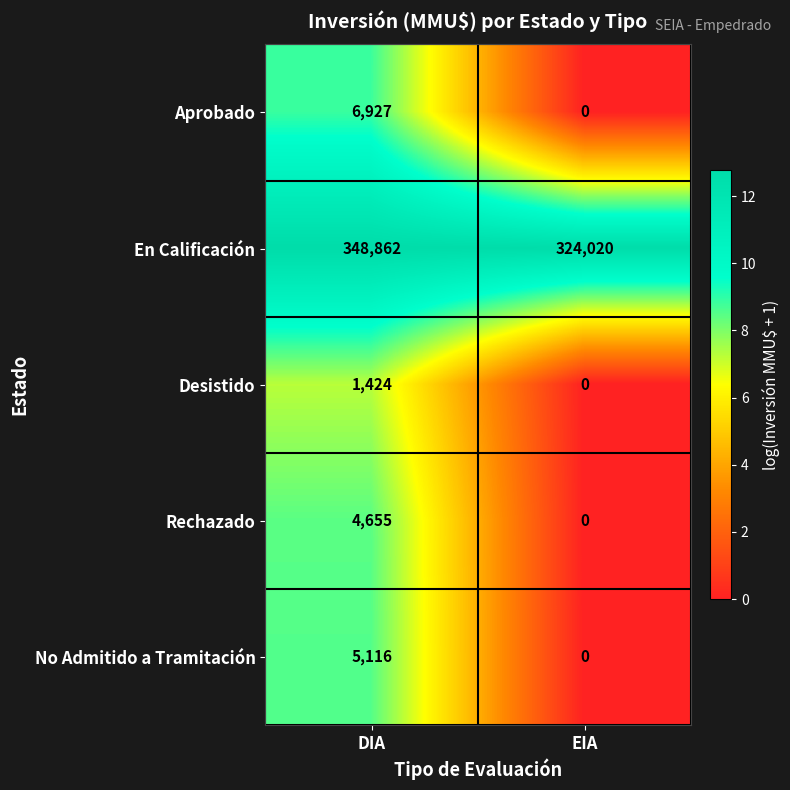

How many categories are shown in the chart?

2